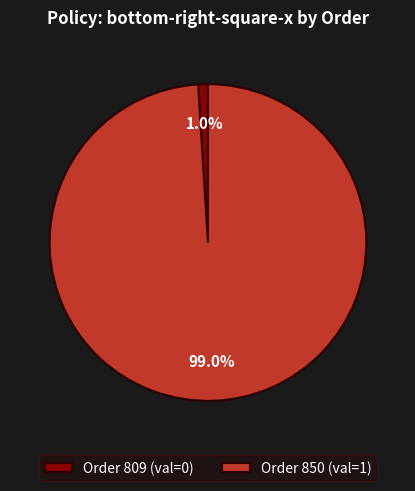

What portion of the pie excludes Order 850 (val=1)?

1.0%